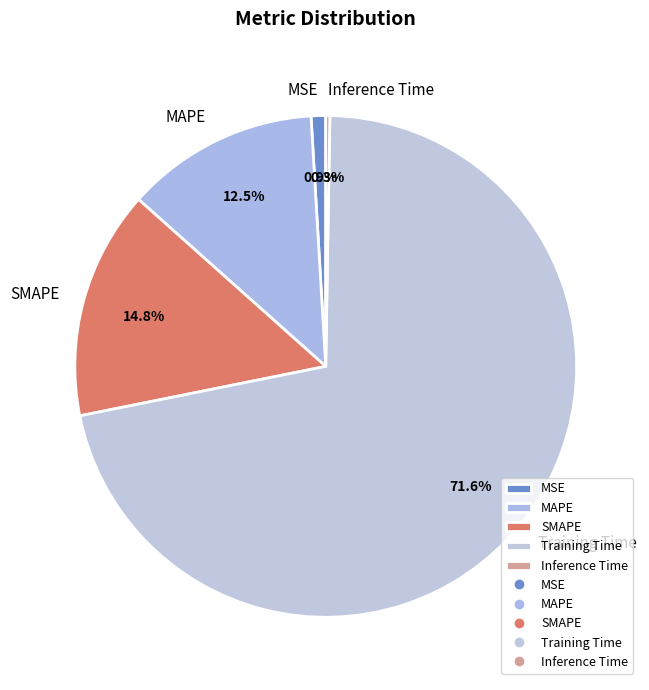

Which has a higher value, MAPE or Training Time?

Training Time